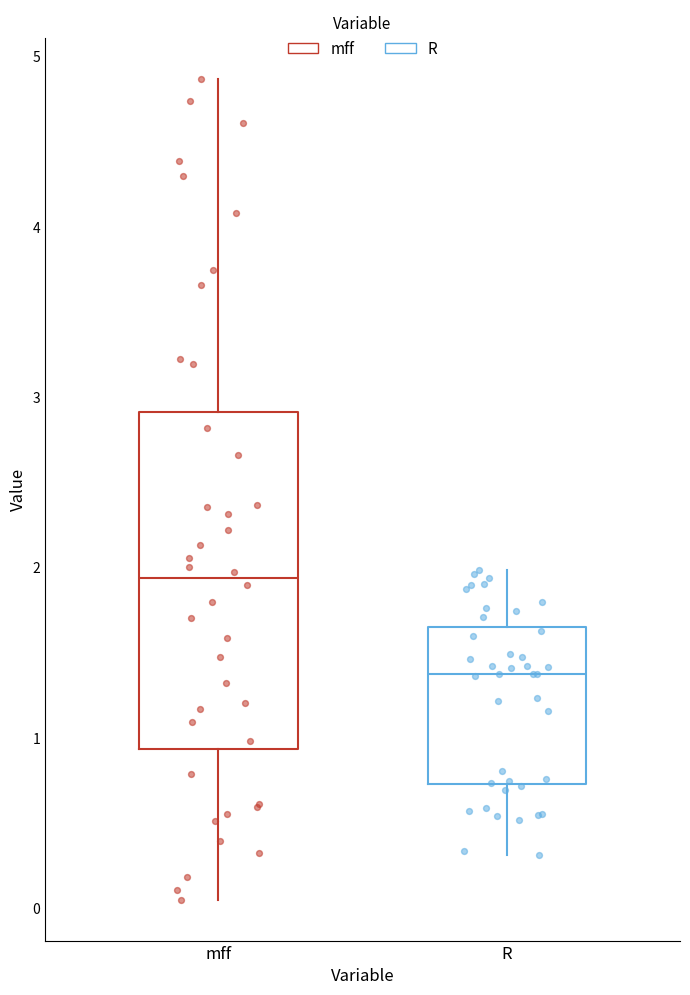

Comparing the boxes themselves (not the whiskers), which one is the tallest?

mff